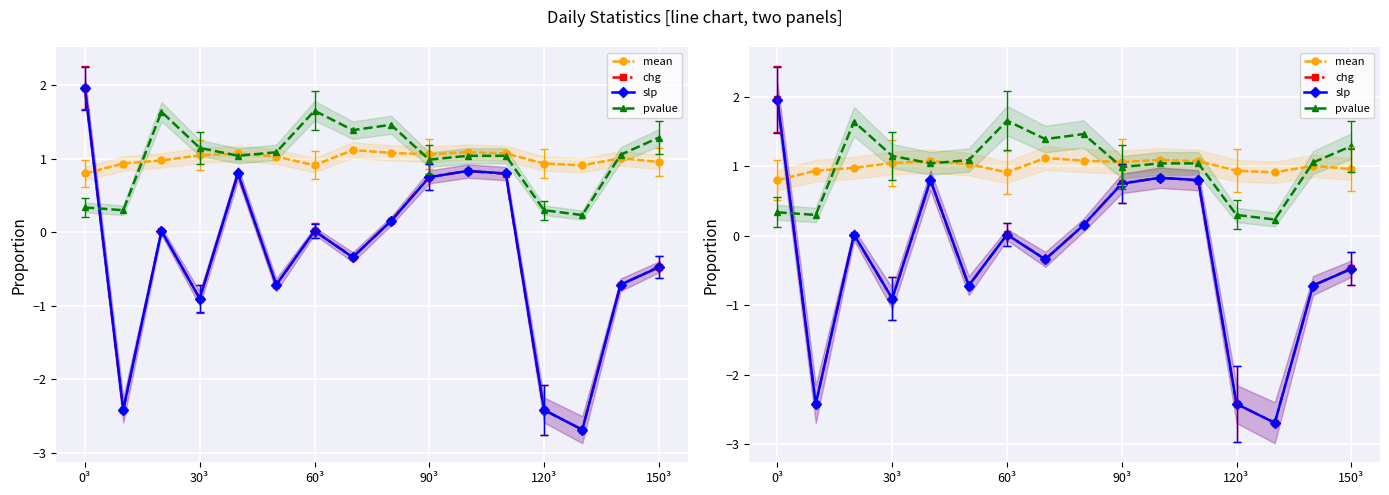

What is the value of the slp point at the 1st from the left?

2.0